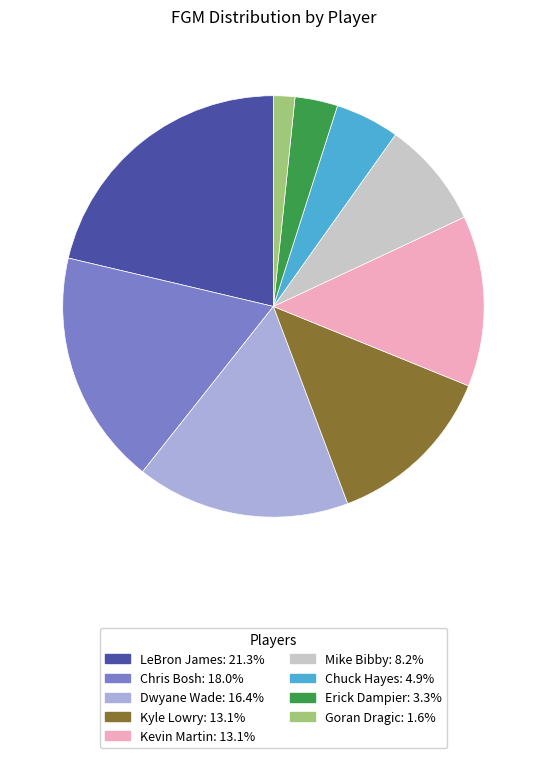

How many slices are in this pie chart?

9